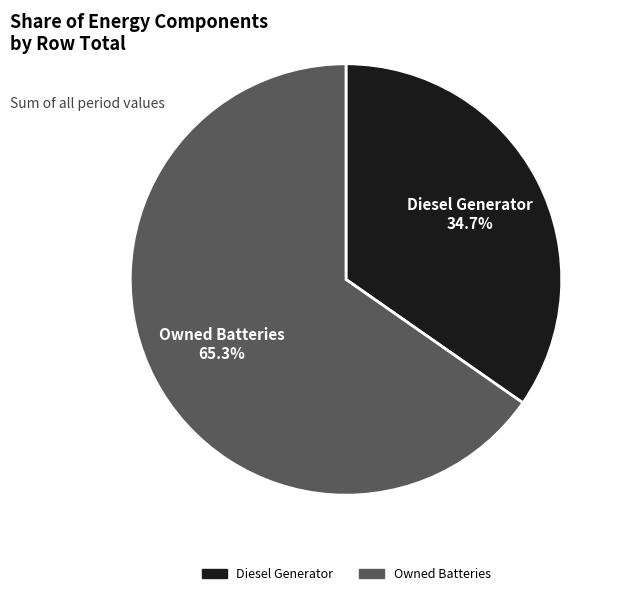

Is there a majority slice in this chart?

Yes